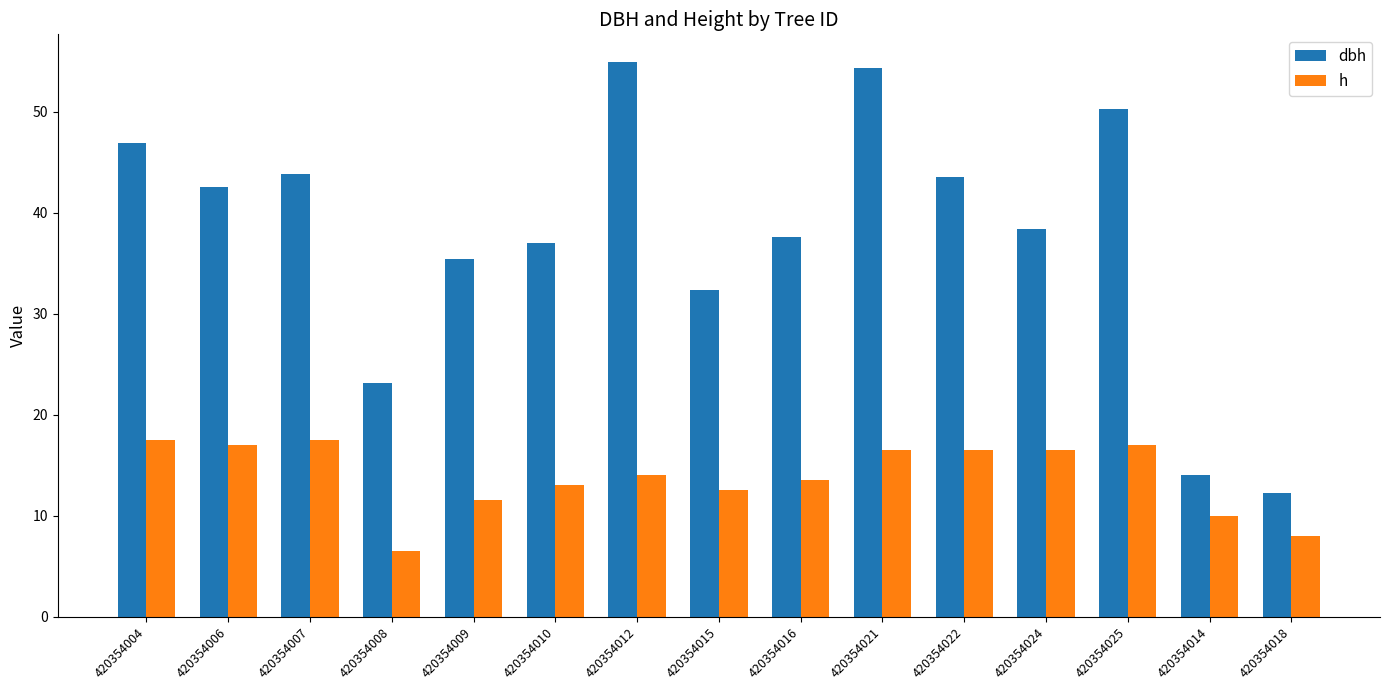

What is the spread (max minus min) of values at 420354006?

25.5